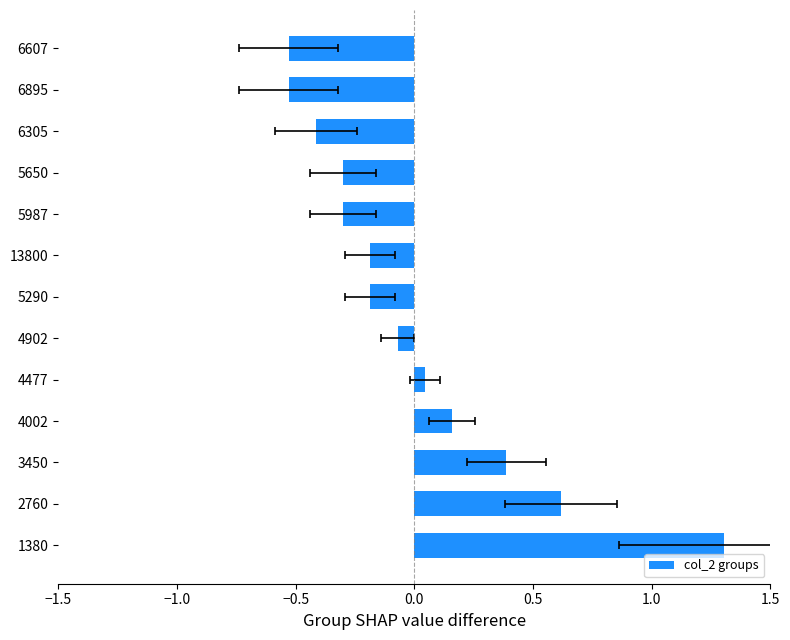

How many values are below 0?

8